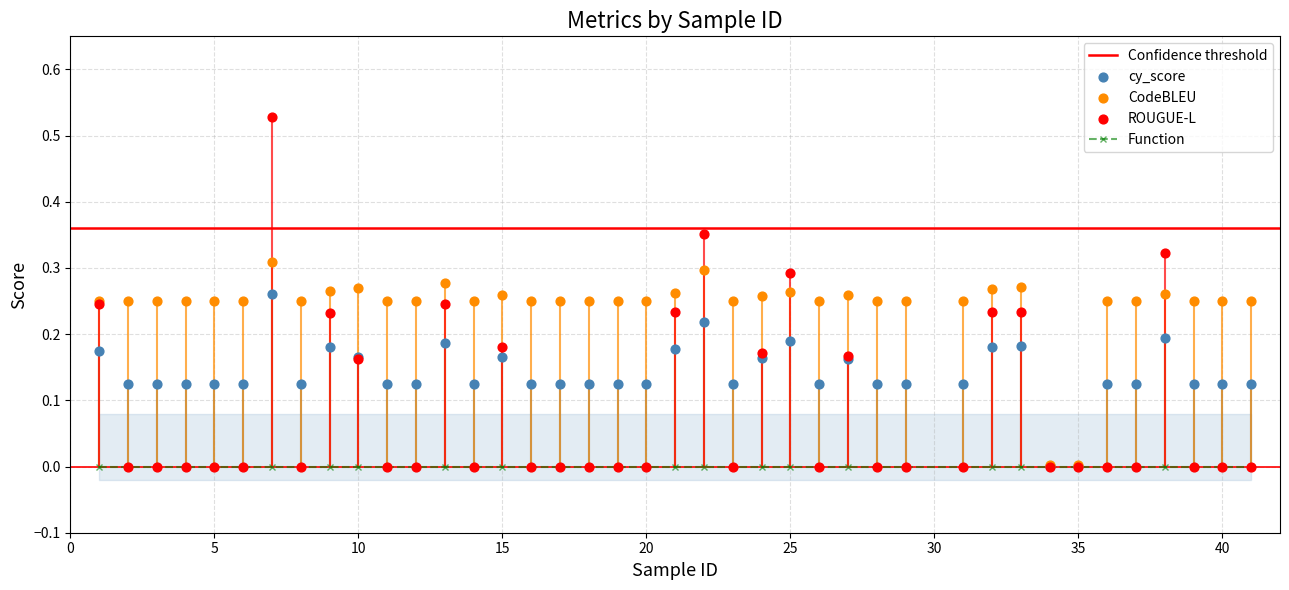

Which series contains the highest Y value?

ROUGUE-L